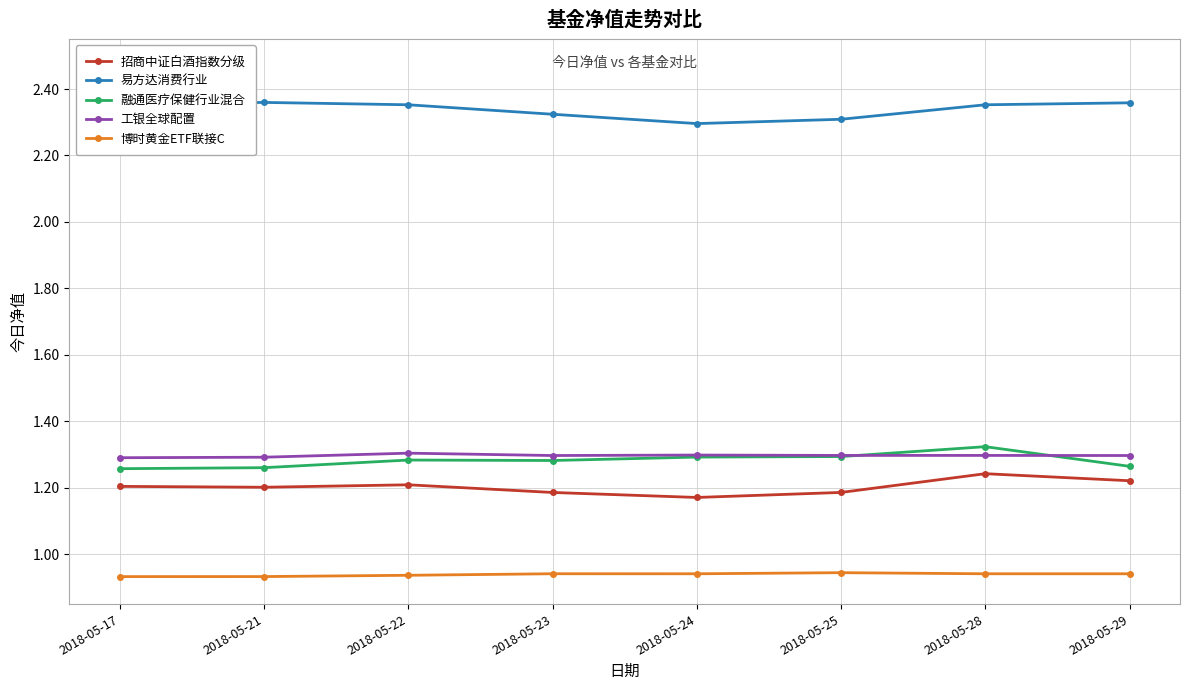

In 融通医疗保健行业混合, how many points are higher than both neighbors (excluding endpoints)?

2